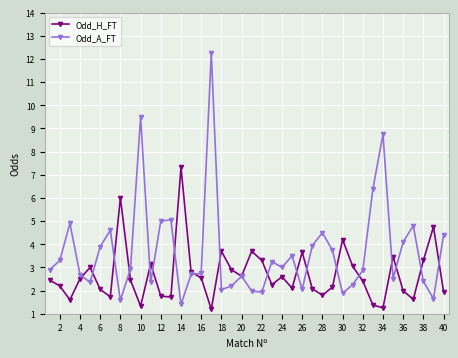

True or false: Odd_A_FT has more than 1 points higher than both neighbors.

True